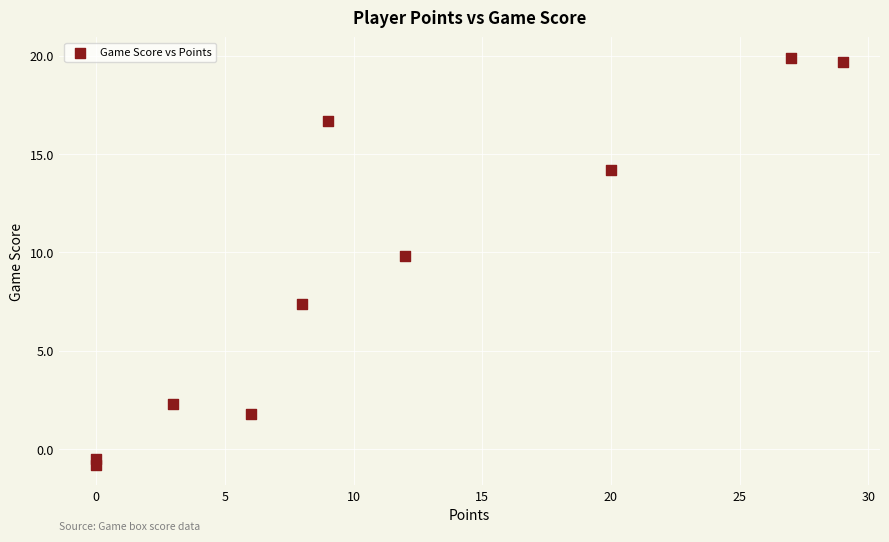

What is the range of X values (max minus min)?

29.0